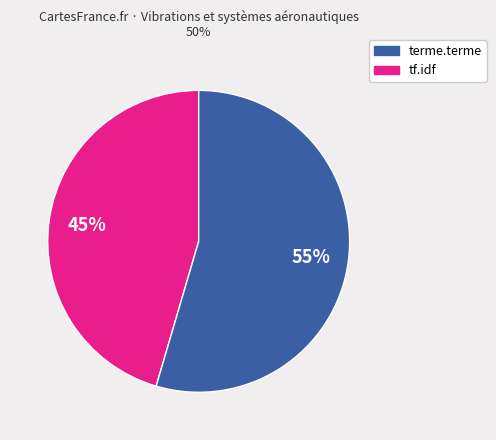

To the nearest percent, what is the average slice percentage?

50%